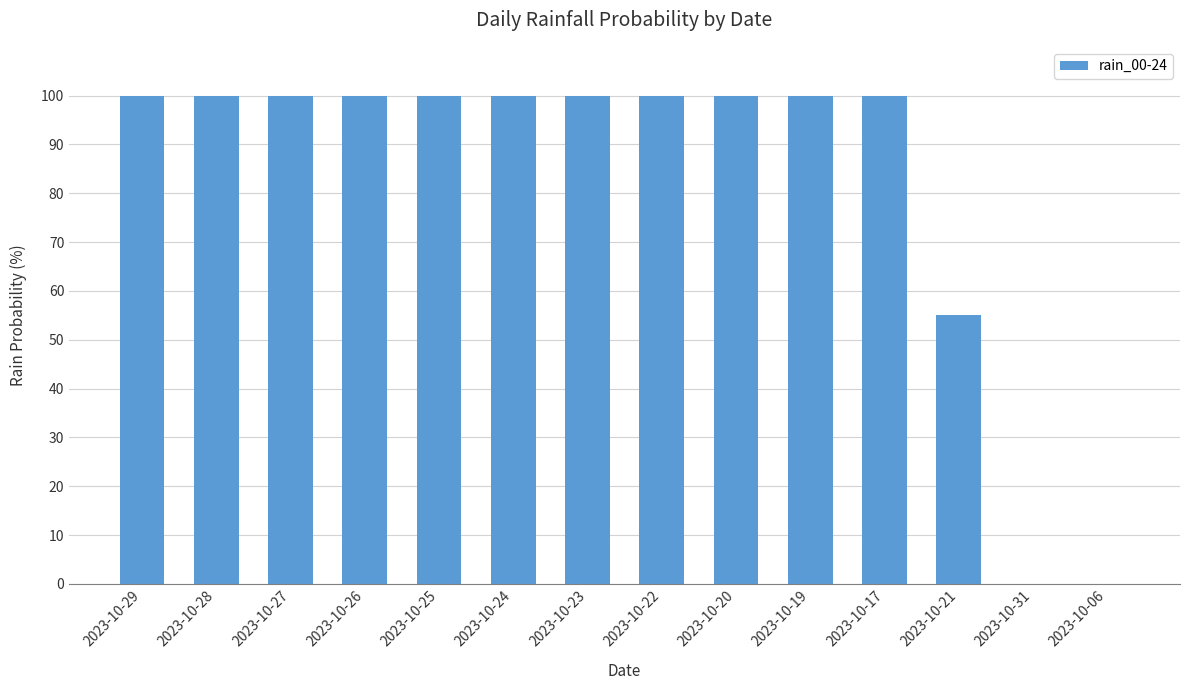

Reading left to right, what are all the values shown in this chart?

100	100	100	100	100	100	100	100	100	100	100	55	0	0